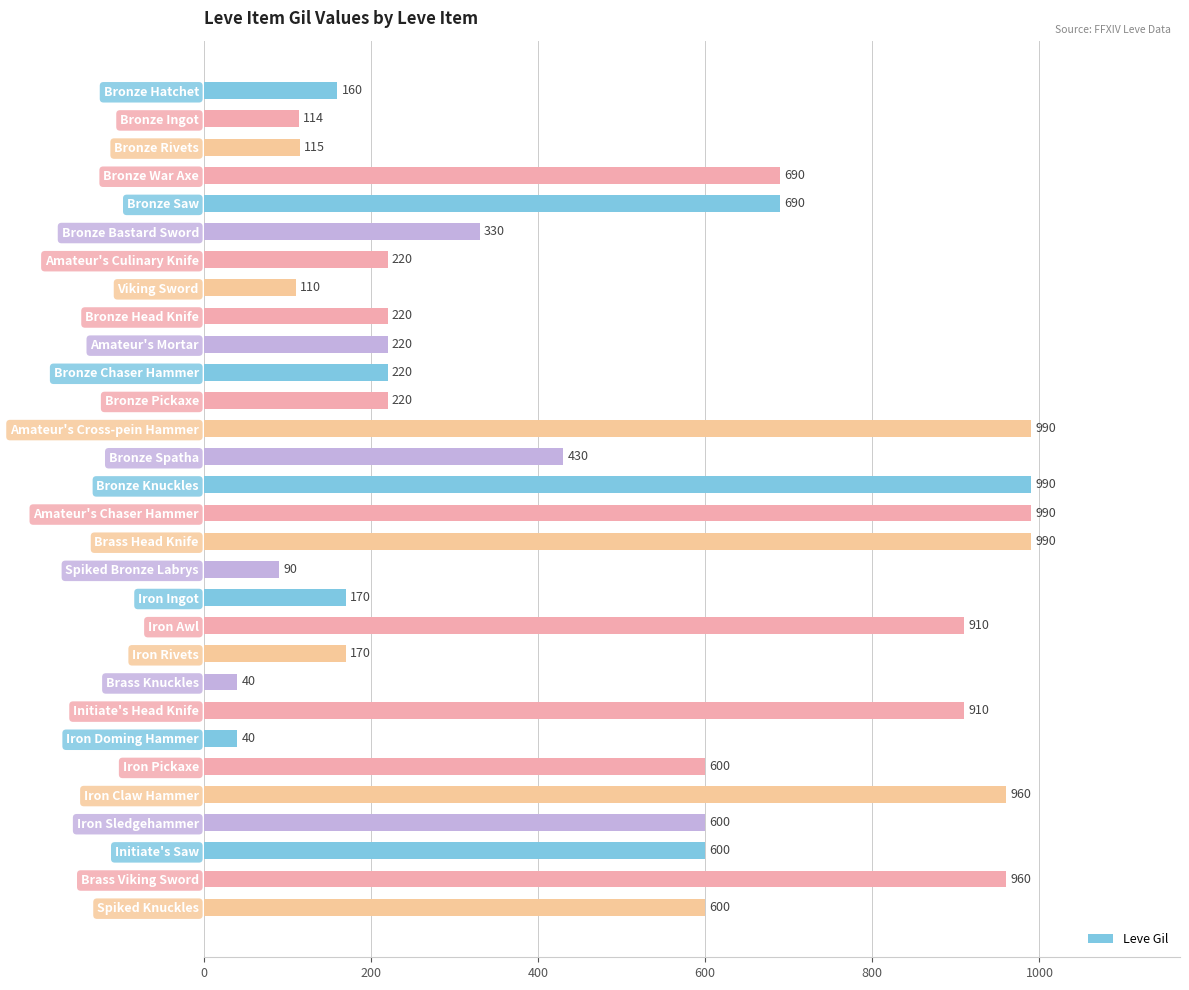

Reading top to bottom, what are all the values shown in this chart?

160	114	115	690	690	330	220	110	220	220	220	220	990	430	990	990	990	90	170	910	170	40	910	40	600	960	600	600	960	600